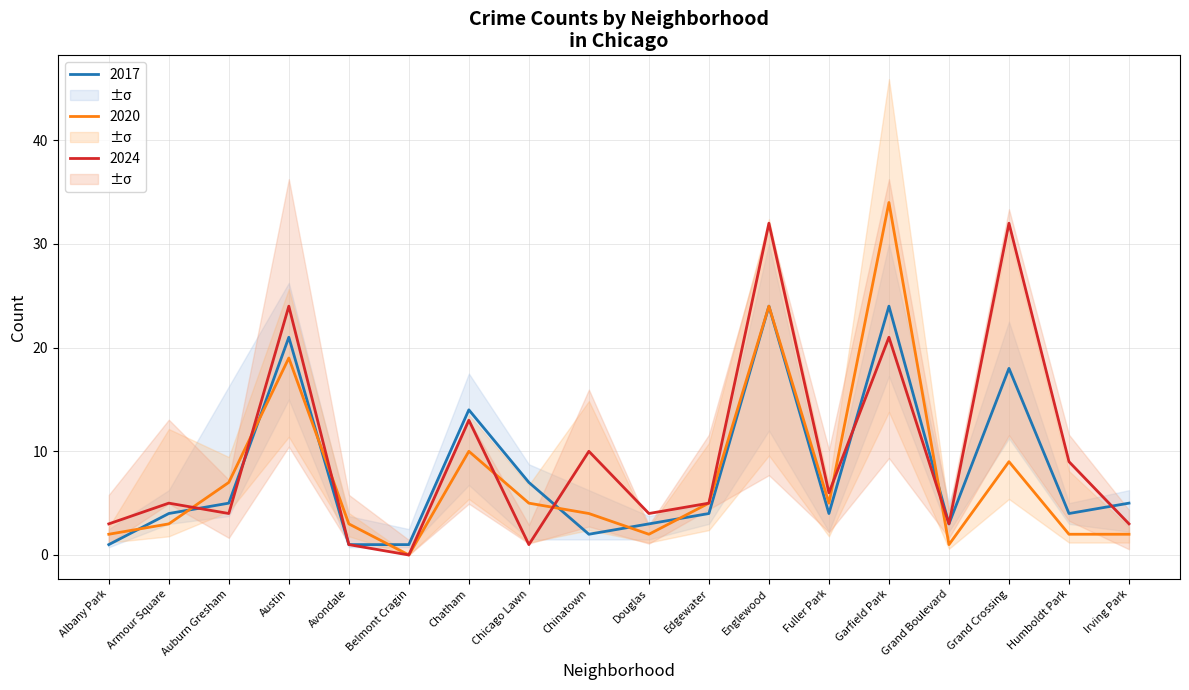

How many values in 2024 are above zero?

17